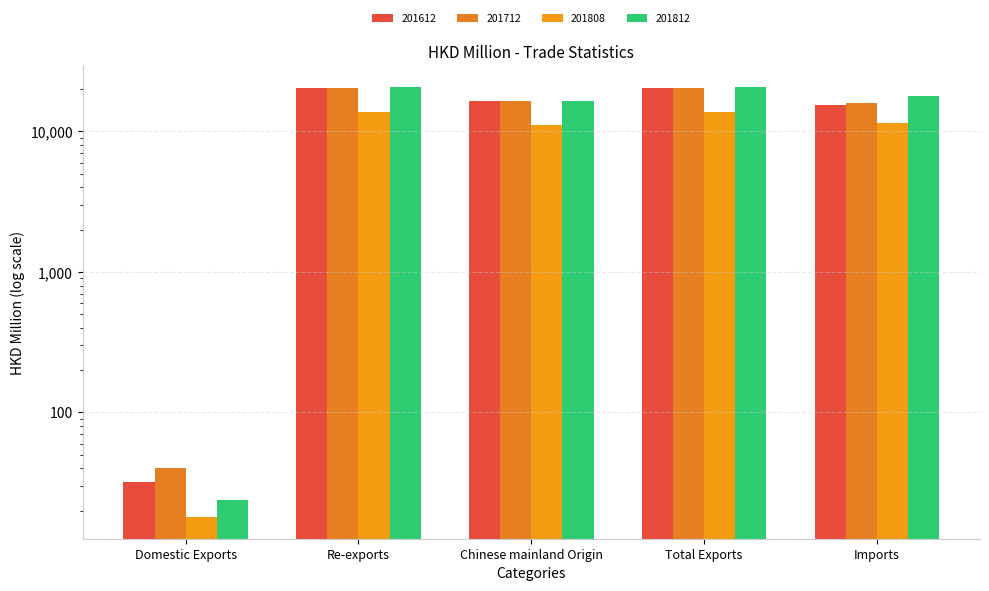

What position from the left is Chinese mainland Origin?

3